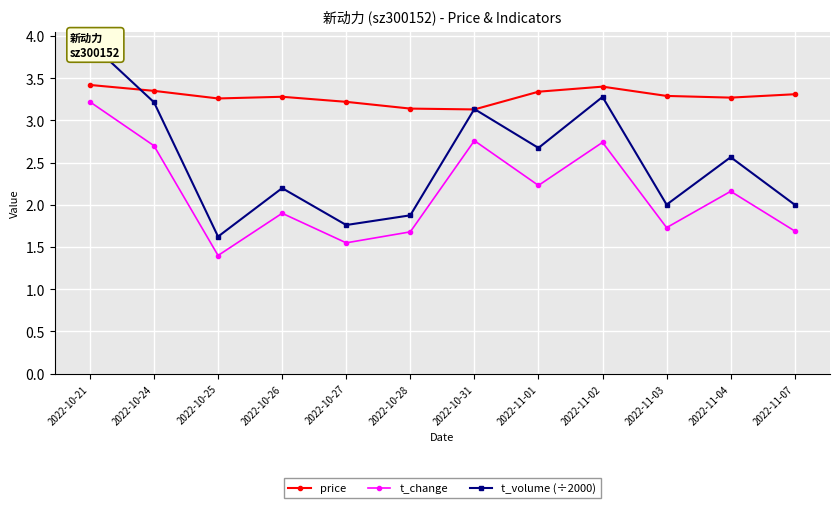

Is this an area chart (filled region under the line)?

No